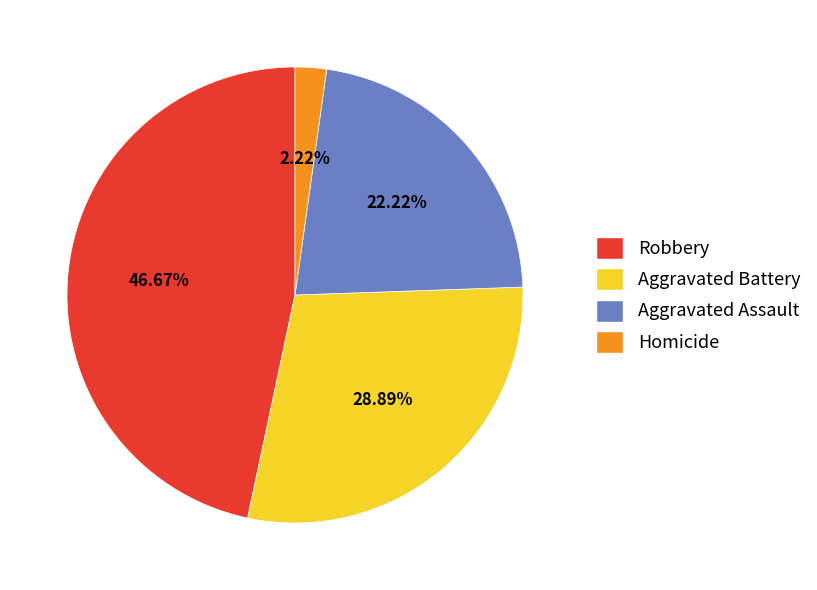

Do Aggravated Battery and Aggravated Assault together represent more than half of the pie?

Yes